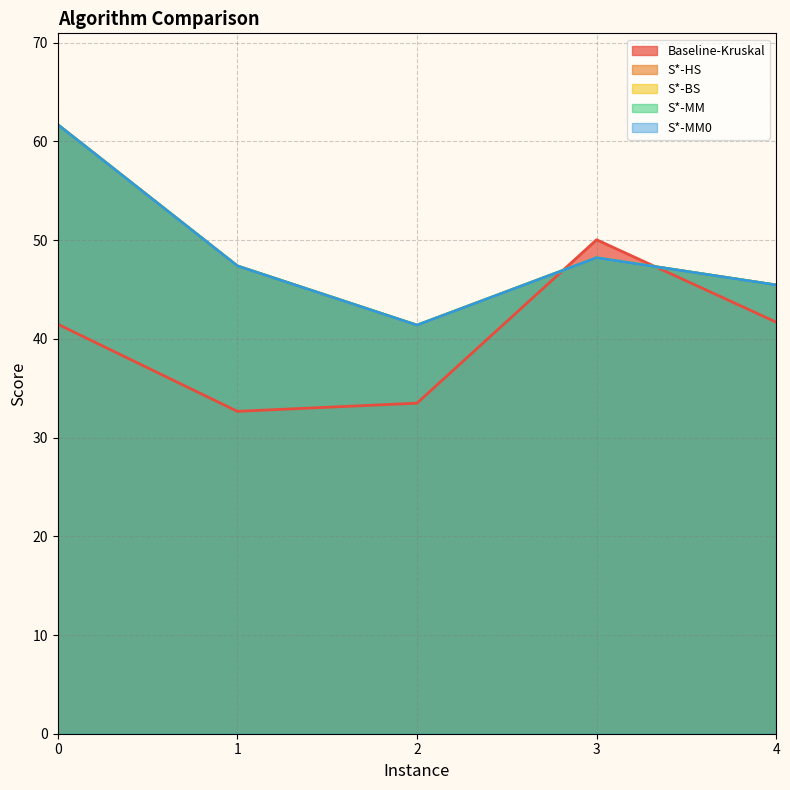

Reading left to right, what are all the values shown in this chart?

Baseline-Kruskal: 41.5	32.7	33.5	50.0	41.7
S*-HS: 61.7	47.4	41.4	48.2	45.5
S*-BS: 61.7	47.4	41.4	48.2	45.5
S*-MM: 61.7	47.4	41.4	48.2	45.5
S*-MM0: 61.7	47.4	41.4	48.2	45.5